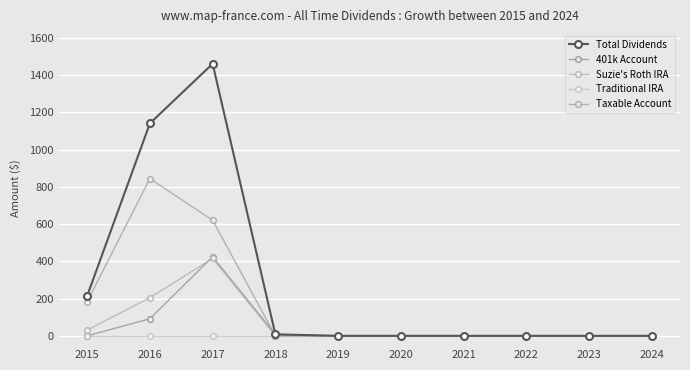

How many categories are shown in the chart?

10